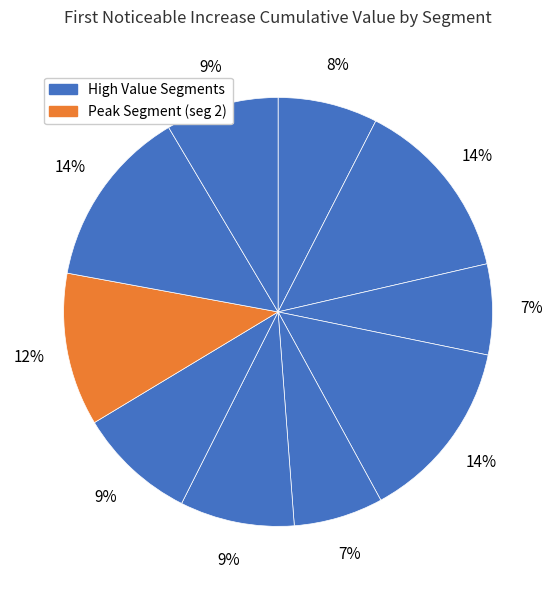

How many segments does this pie chart have?

10